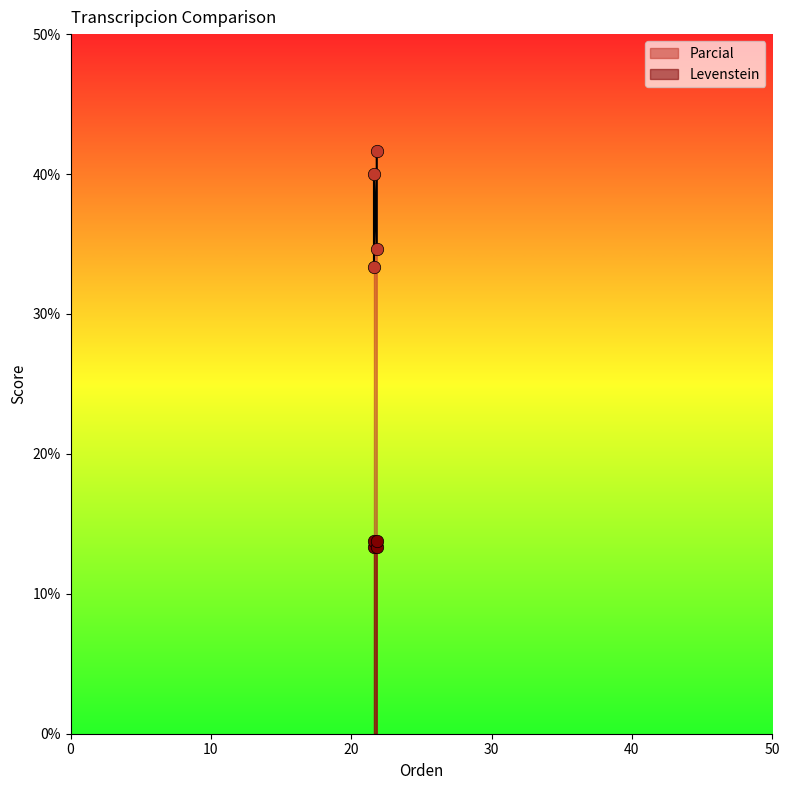

Which series contains the highest Y value?

Parcial